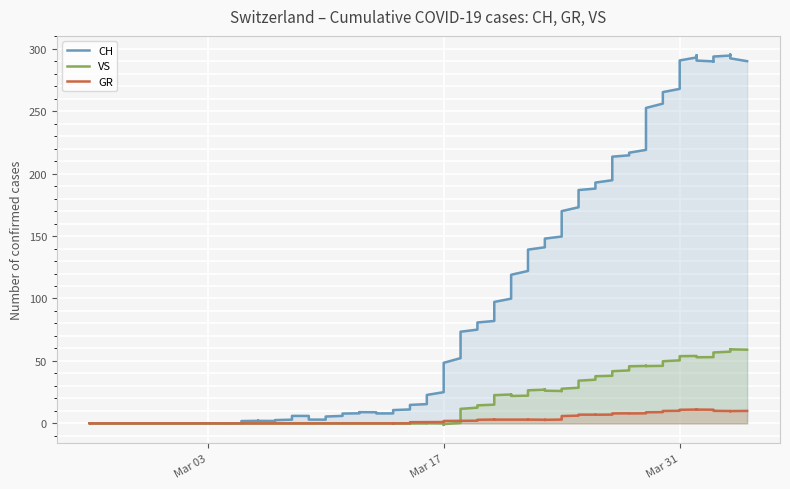

What is the spread (max minus min) of values at 2020-04-05?

280